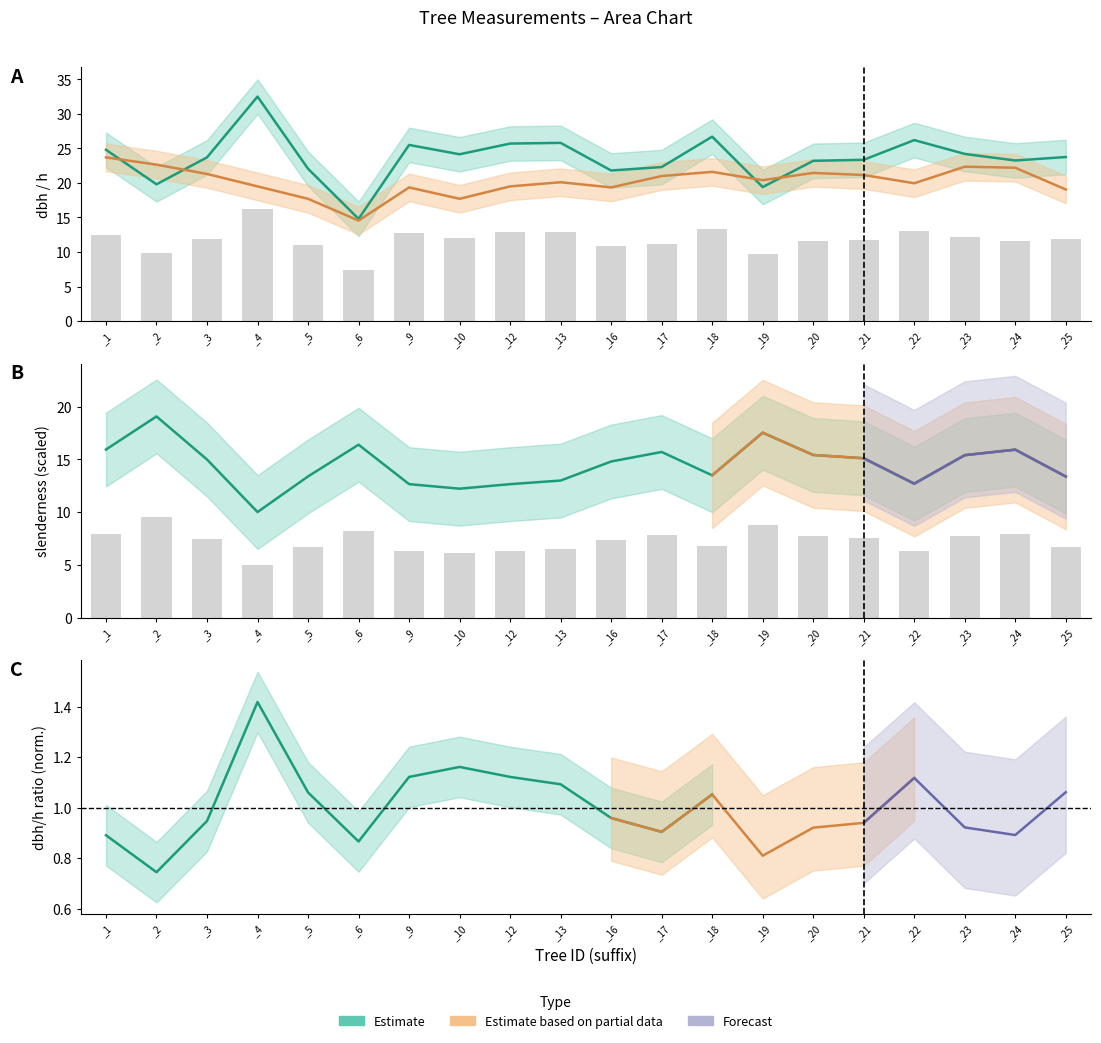

What is the average value of the h series?

20.2